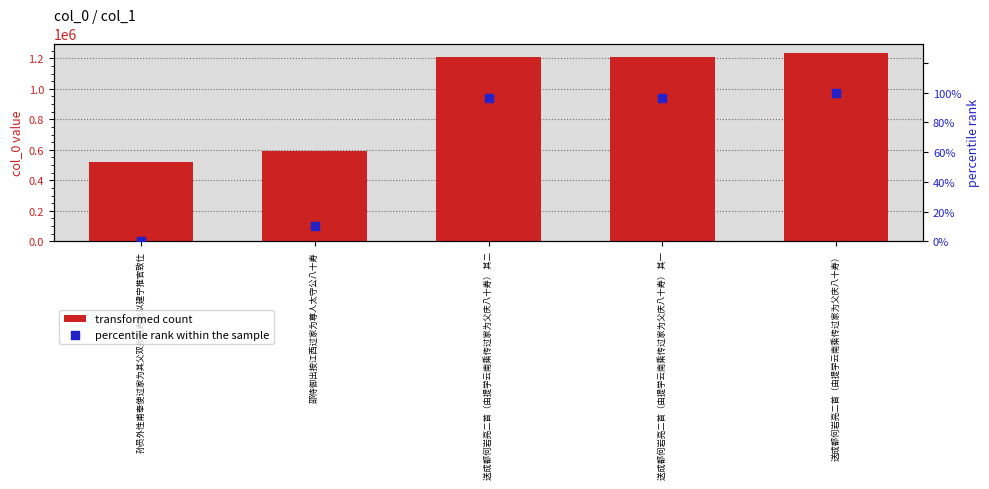

Which series has the largest total across all categories?

transformed count